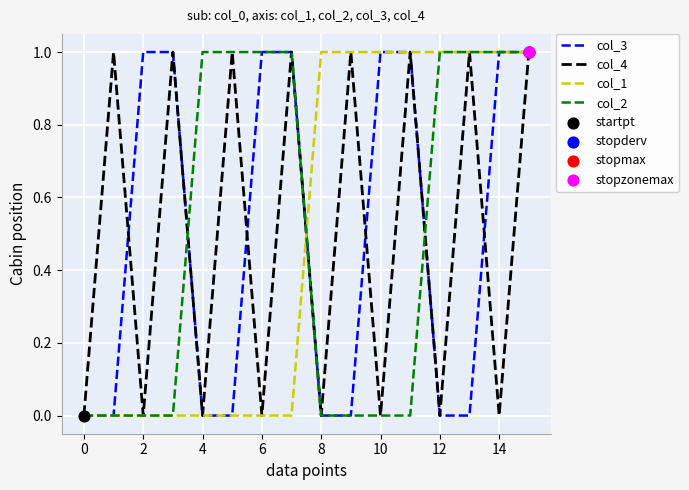

Does the chart have visible grid lines?

Yes